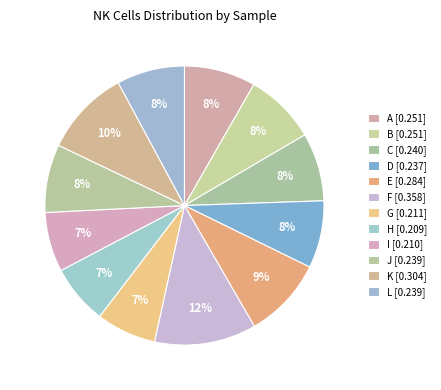

Which category has the biggest portion of the pie?

F